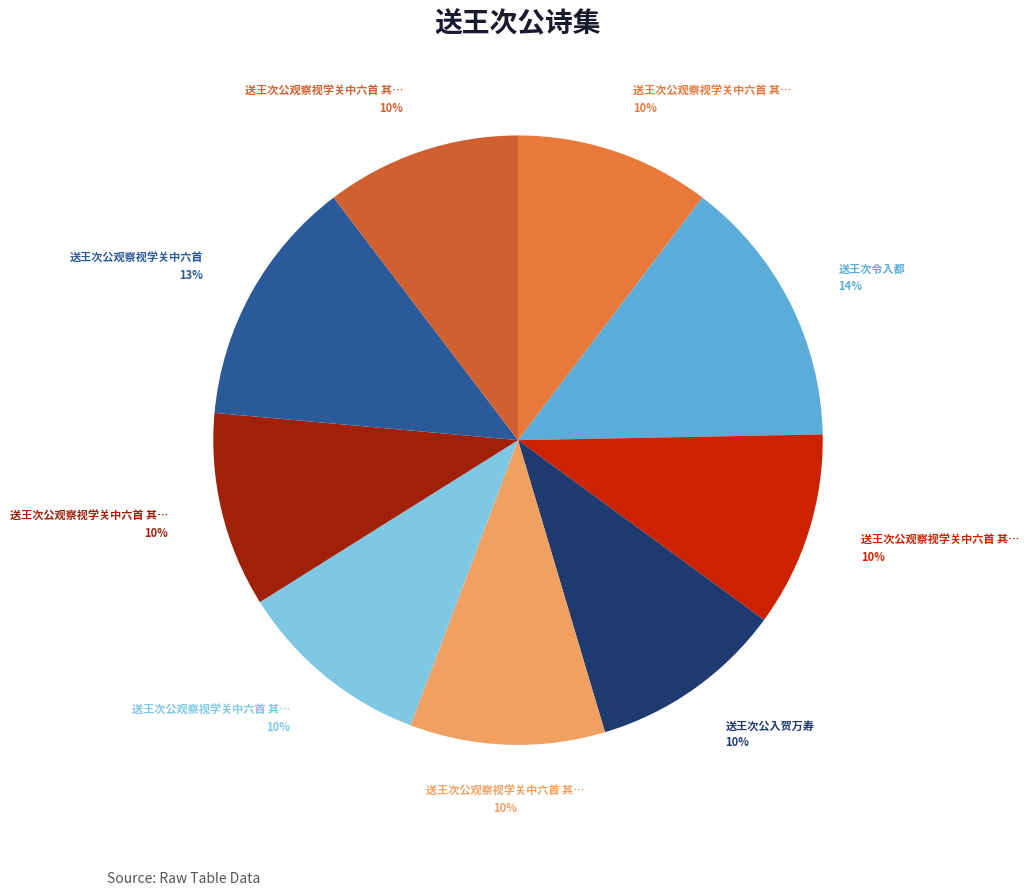

How many segments does this pie chart have?

9